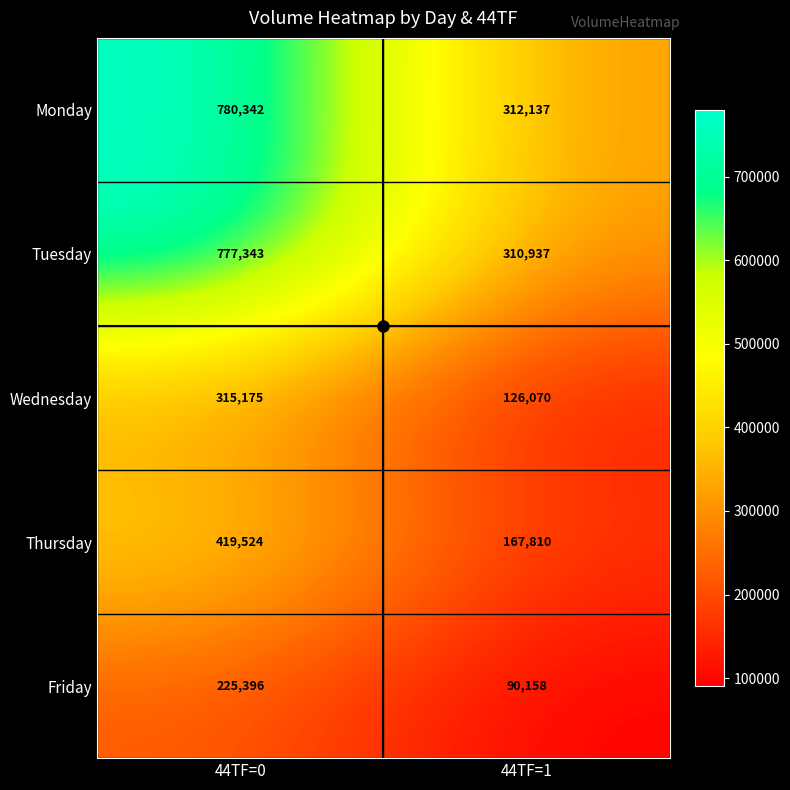

Which series has the widest spread of values?

Monday